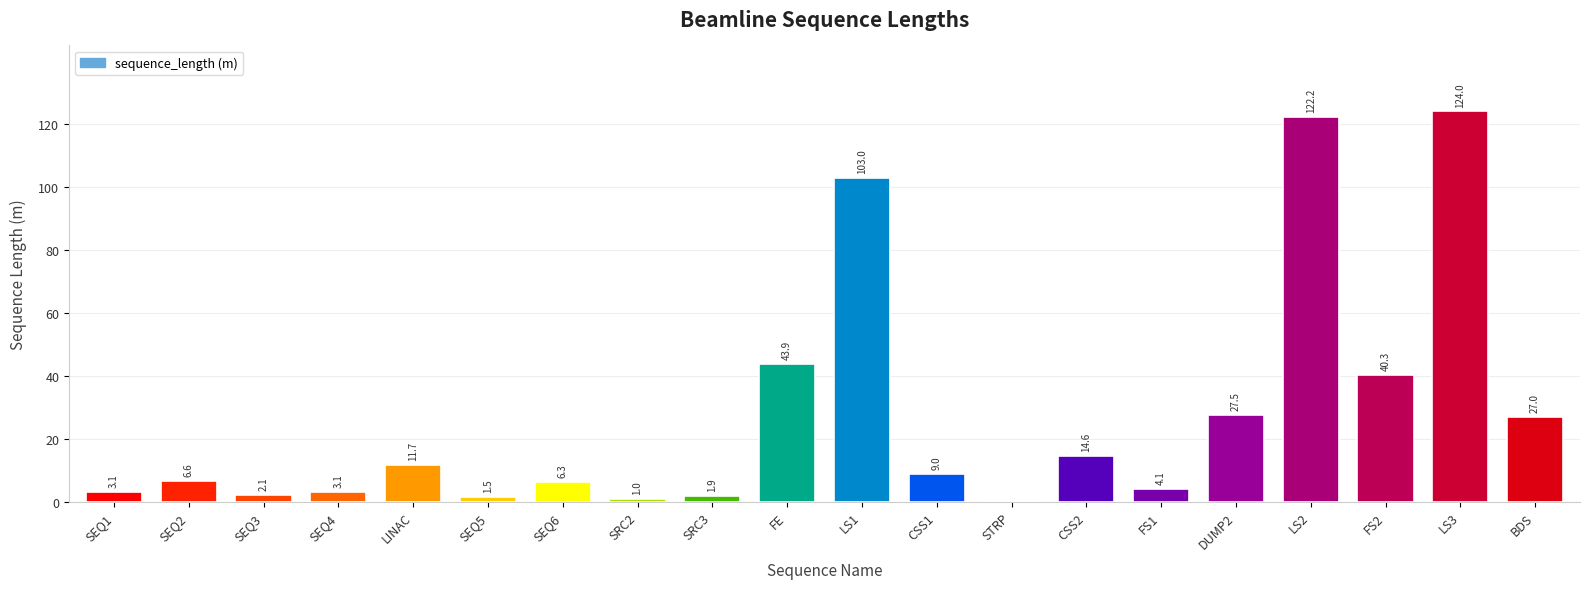

How many positive values are there?

19